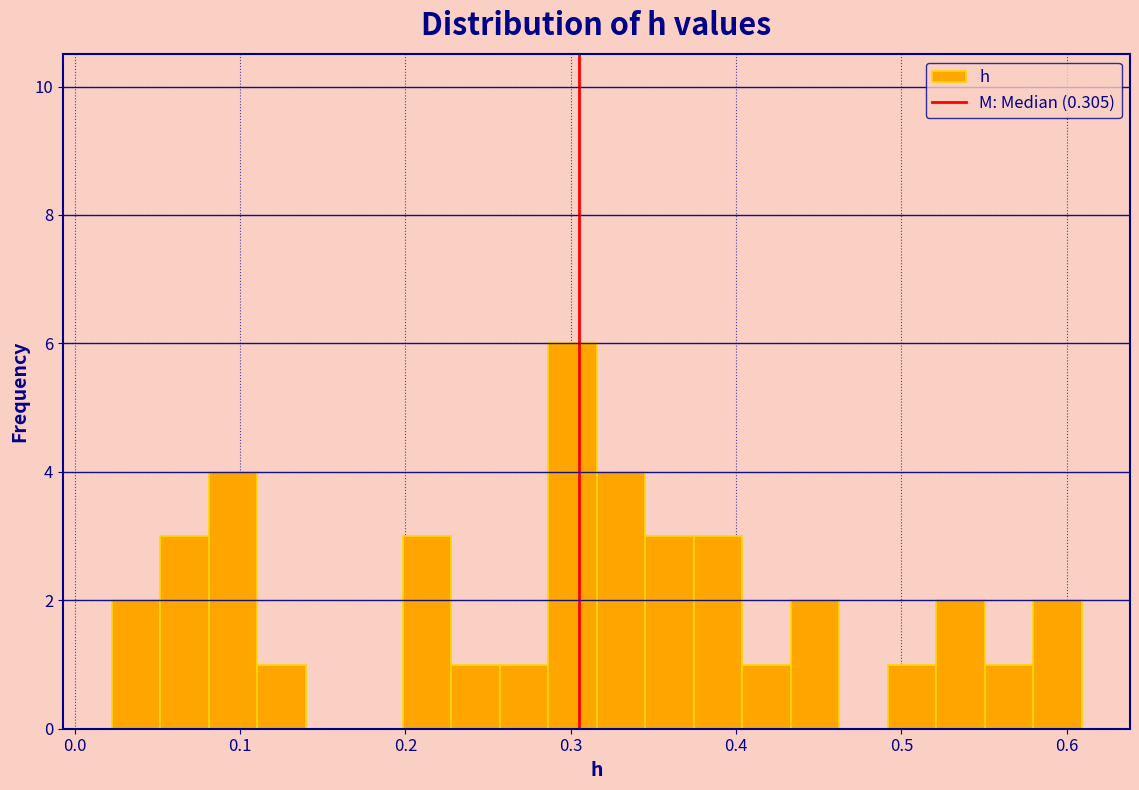

Around what value on the x-axis is the tallest bar? Give the approximate position of its centre, as read against the axis.

0.30